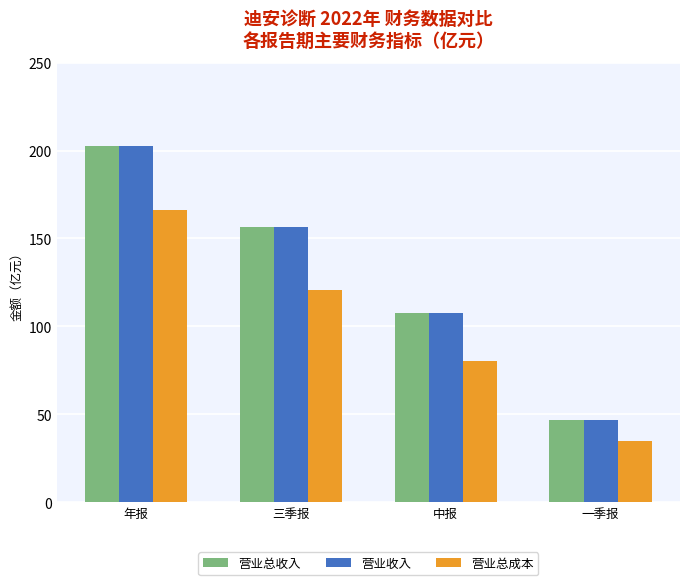

What is the difference between the highest and lowest values at 一季报?

11.7